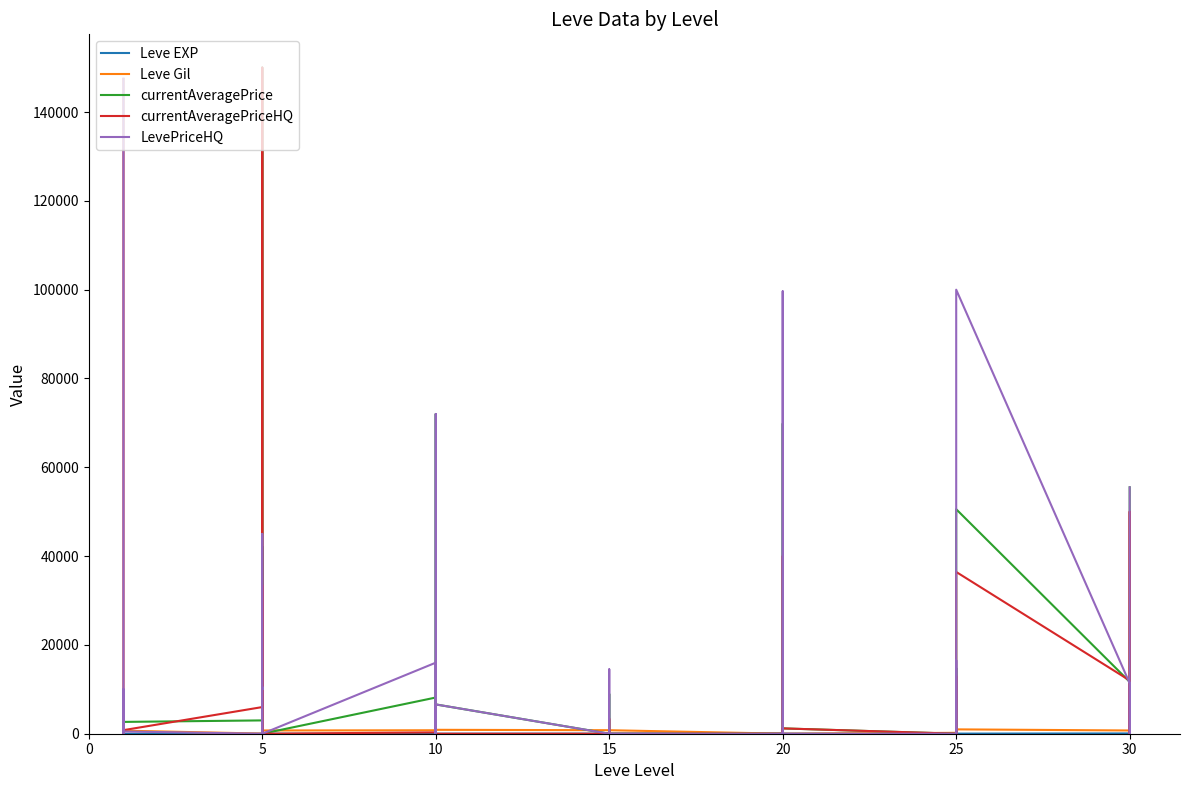

How many distinct data groups are displayed?

5